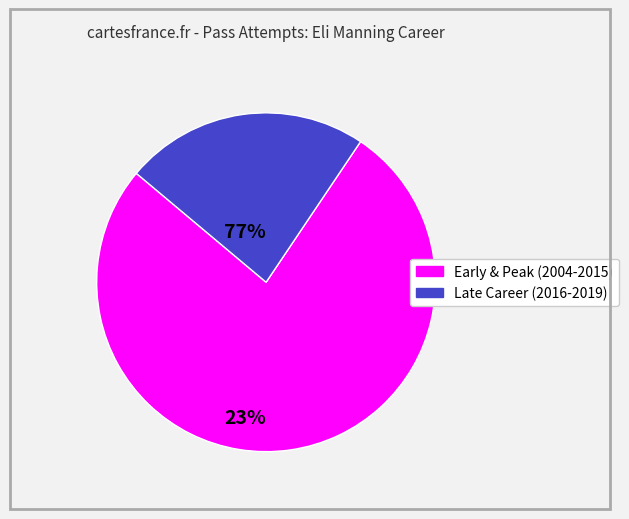

Does any single category account for the majority?

Yes